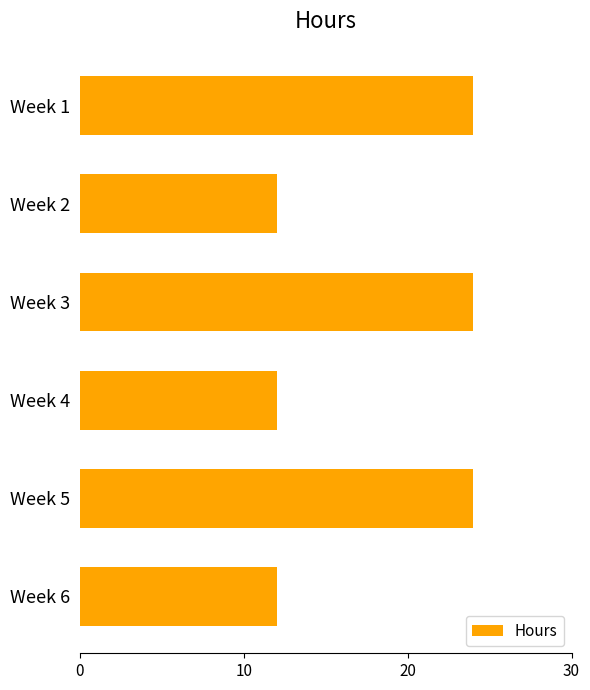

What is the minimum value shown in the chart?

12